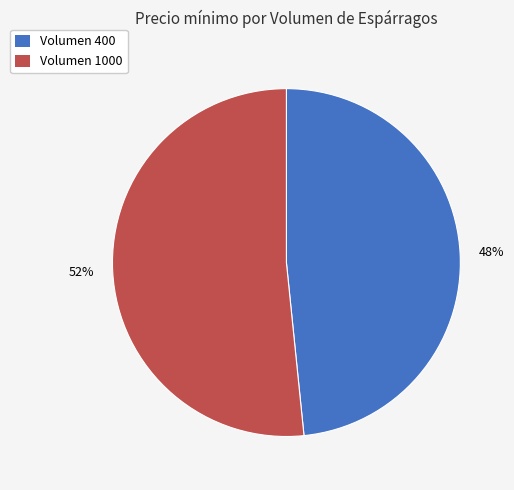

Do Volumen 400 and Volumen 1000 together represent more than half of the pie?

Yes